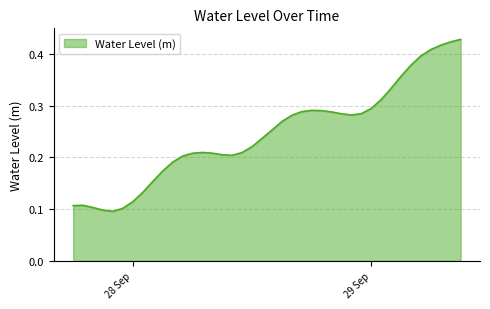

Count the values in the range 0 to 1.

40